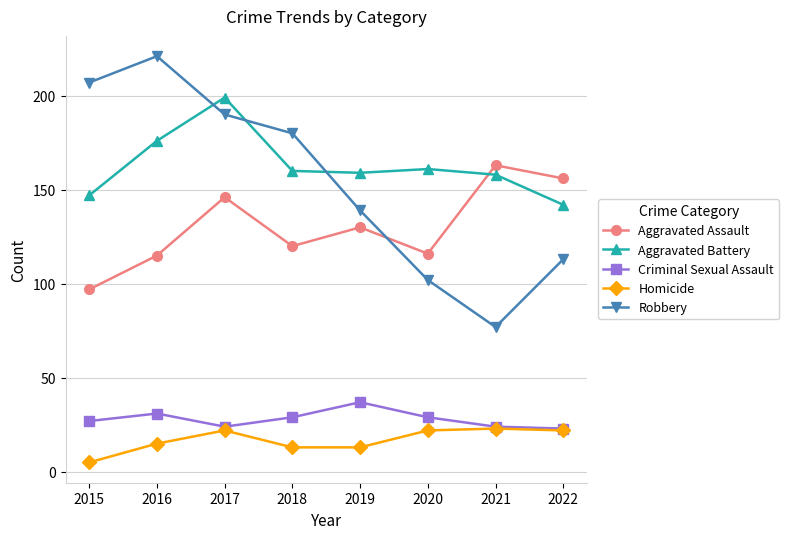

What is the smallest value displayed?

5